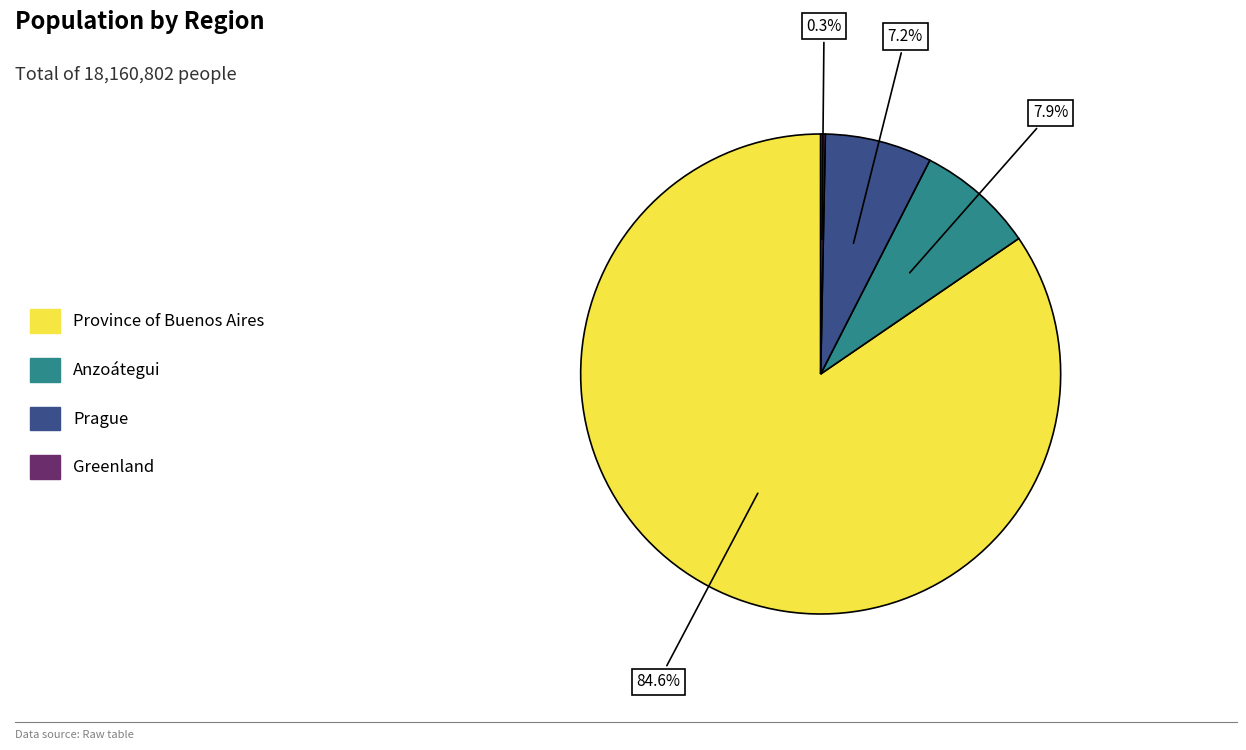

Rank the categories by value from highest to lowest.

Province of Buenos Aires, Anzoátegui, Prague, Greenland